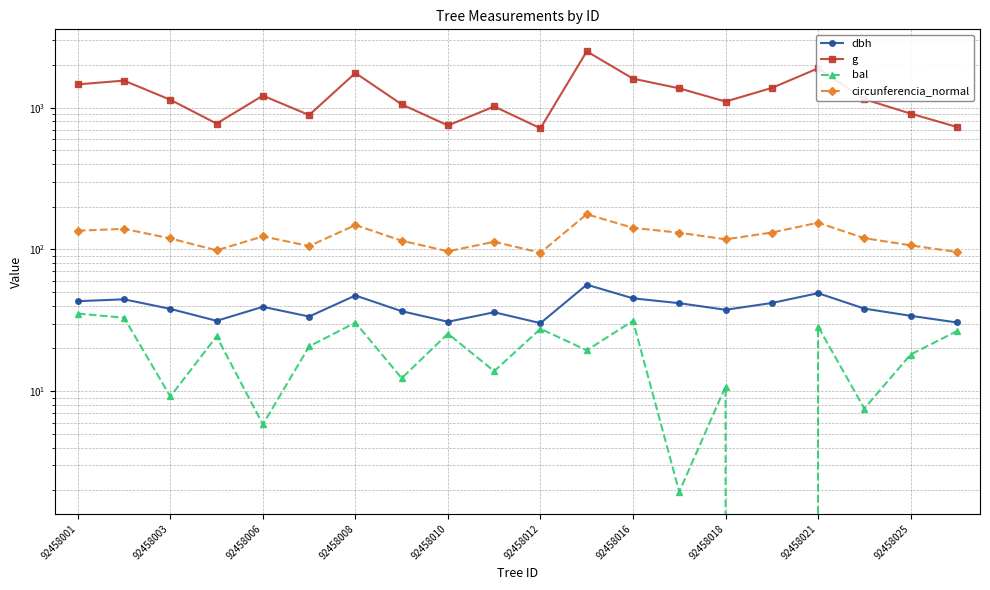

Is it true that g equals 1602.6 at 92458016?

True